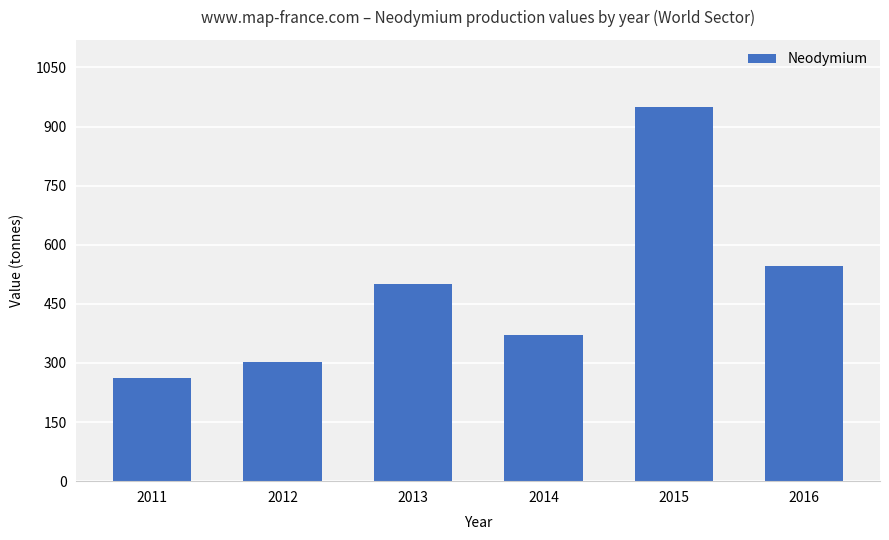

Between 2012 and 2013, which is larger?

2013